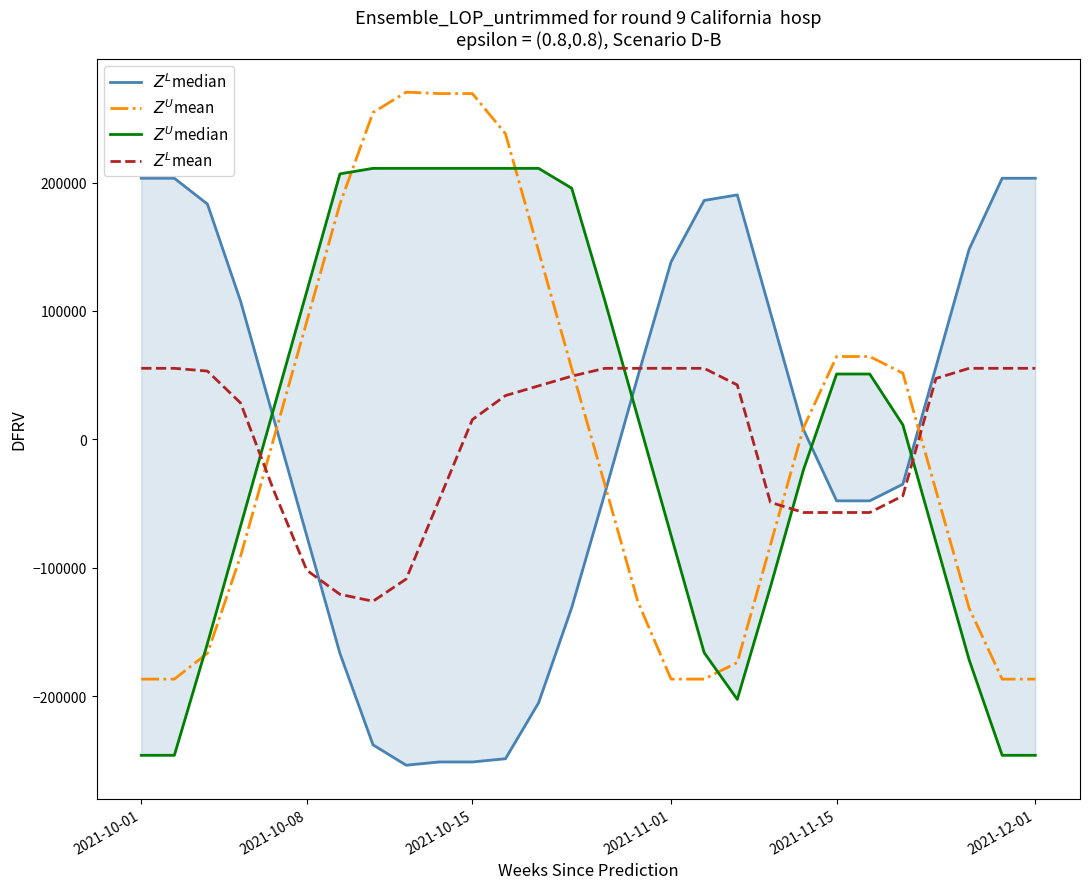

At which category is the sum across all series the highest?

2021-10-15